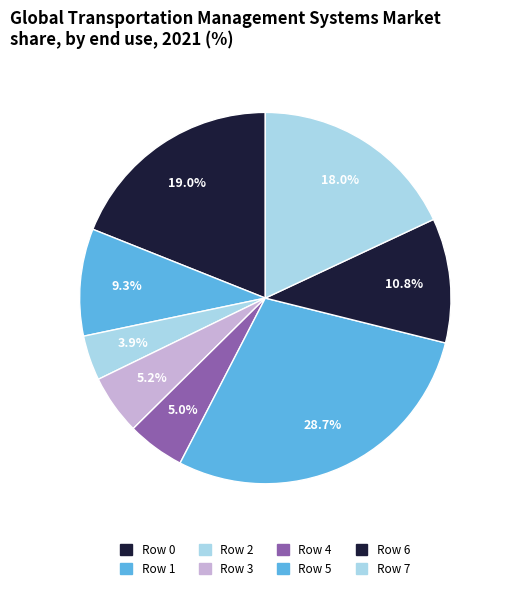

Count the number of slices in the pie.

8